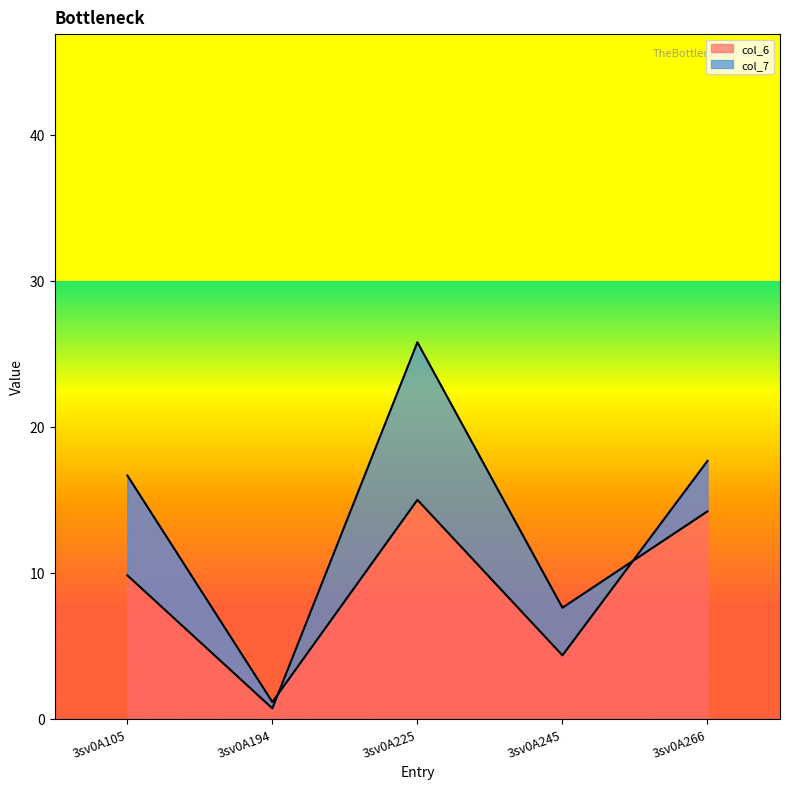

The value of col_7 at 3sv0A105 is 9.8. True or false?

True